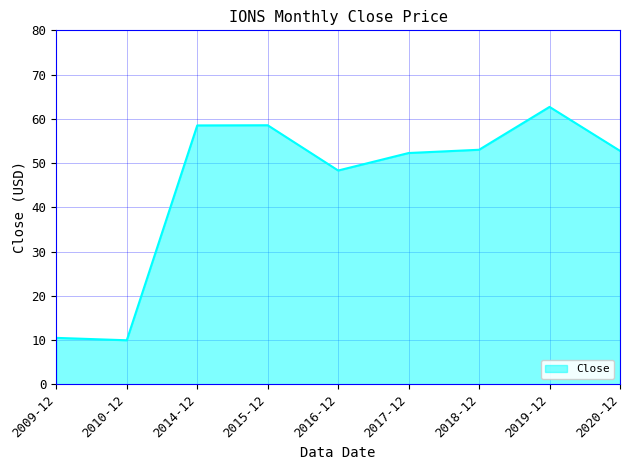

What is the sum of all values?

406.6